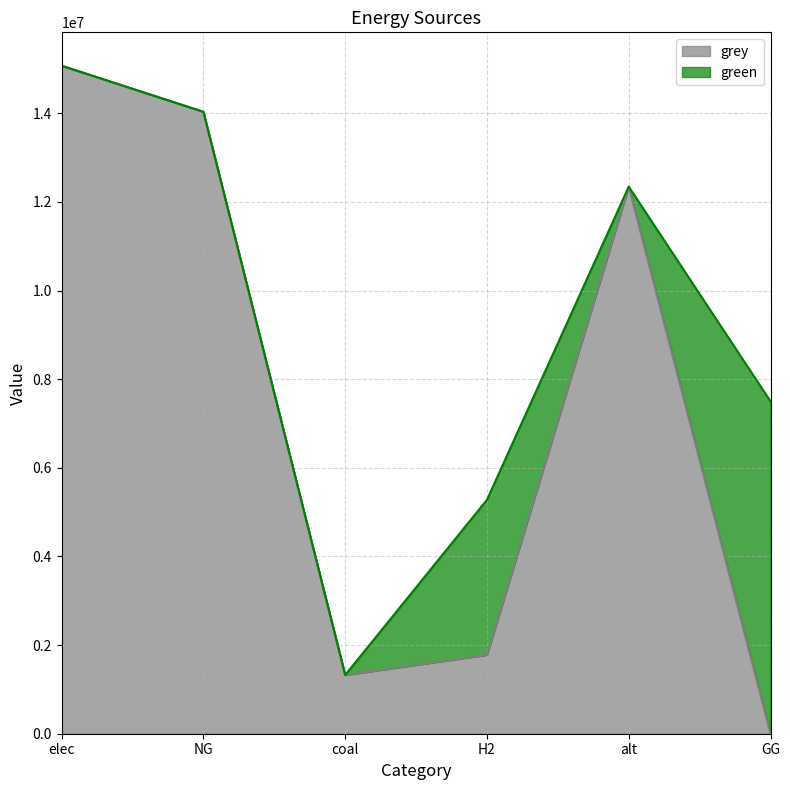

Rank the categories by value from highest to lowest.

elec, NG, alt, H2, coal, GG